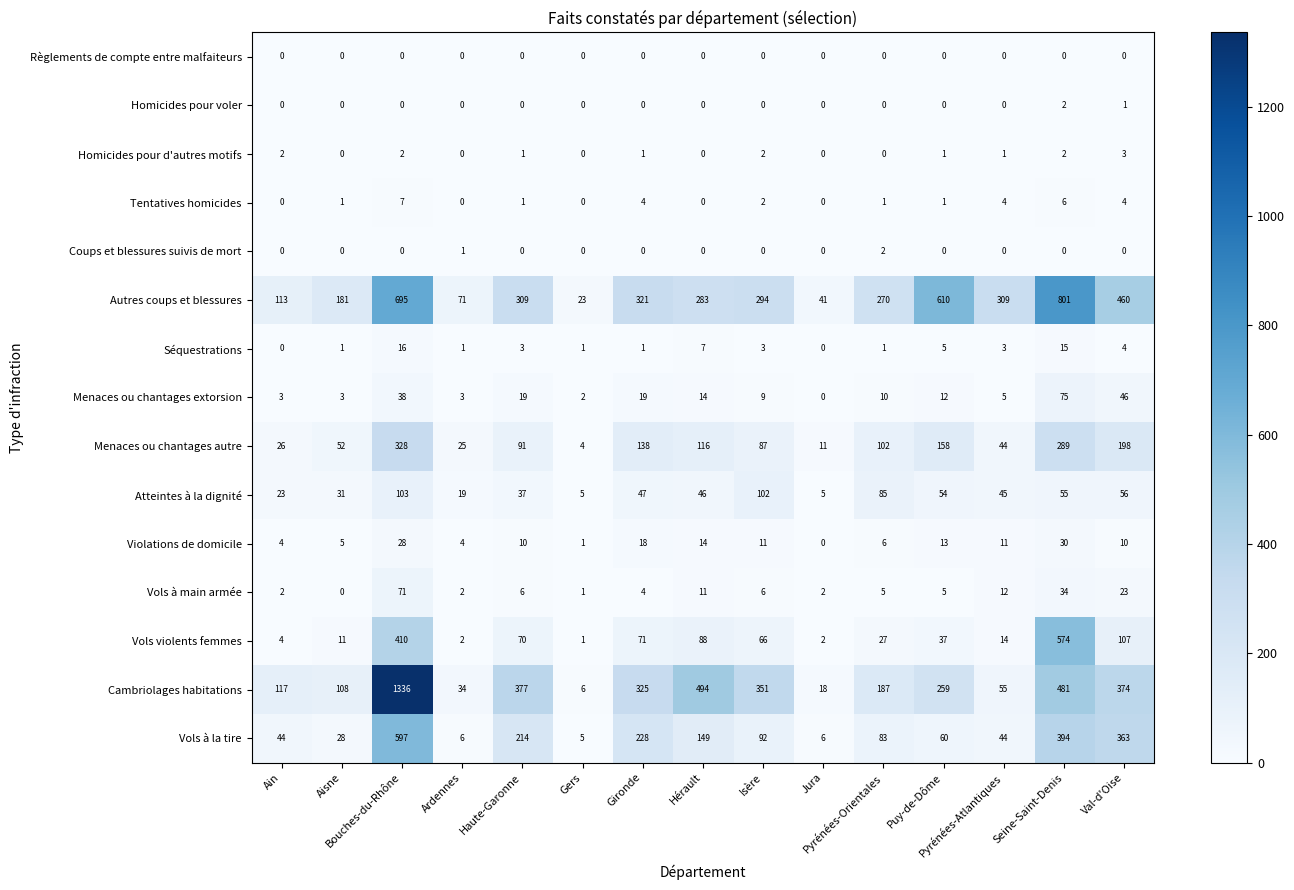

What is the maximum value shown in the chart?

1336